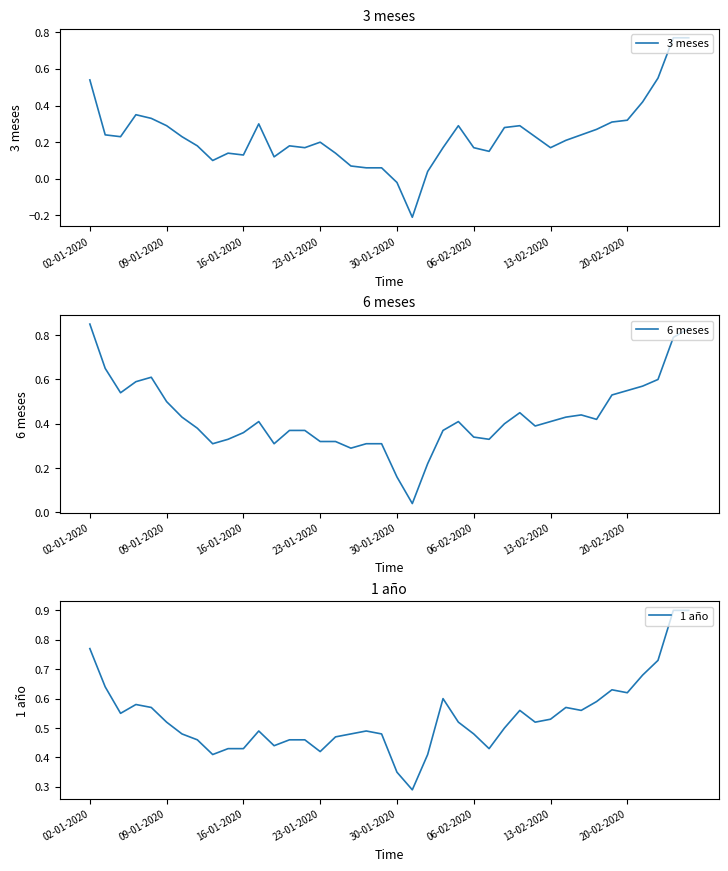

Rank the series by their maximum value, from highest to lowest.

1 año, 6 meses, 3 meses